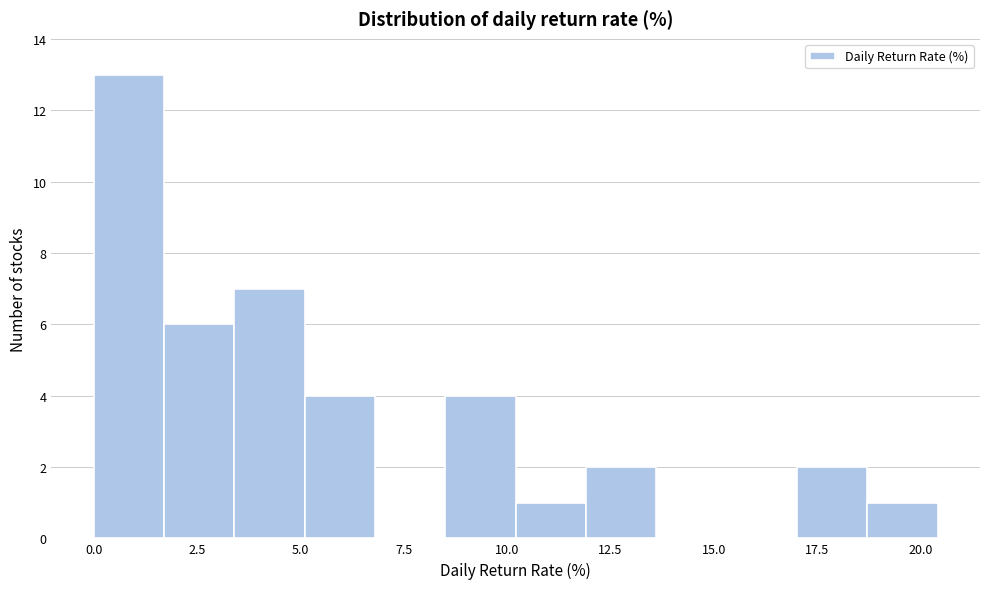

Around what value on the x-axis is the tallest bar? Give the approximate position of its centre, as read against the axis.

1.0